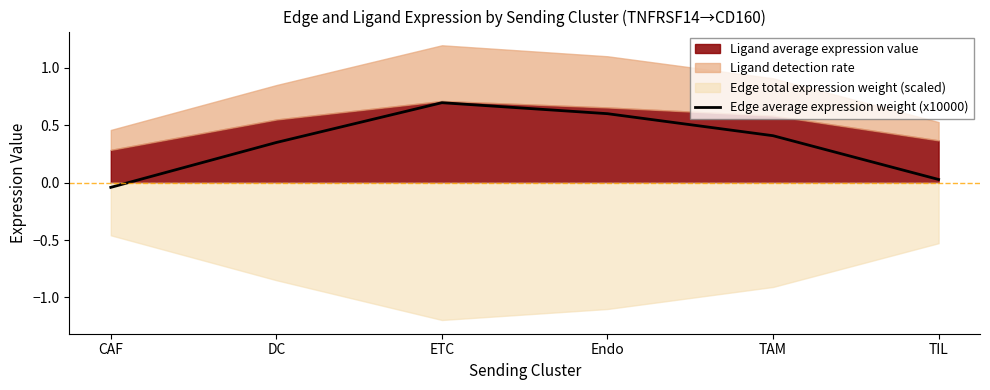

Does the chart display data point markers on the line(s)?

No